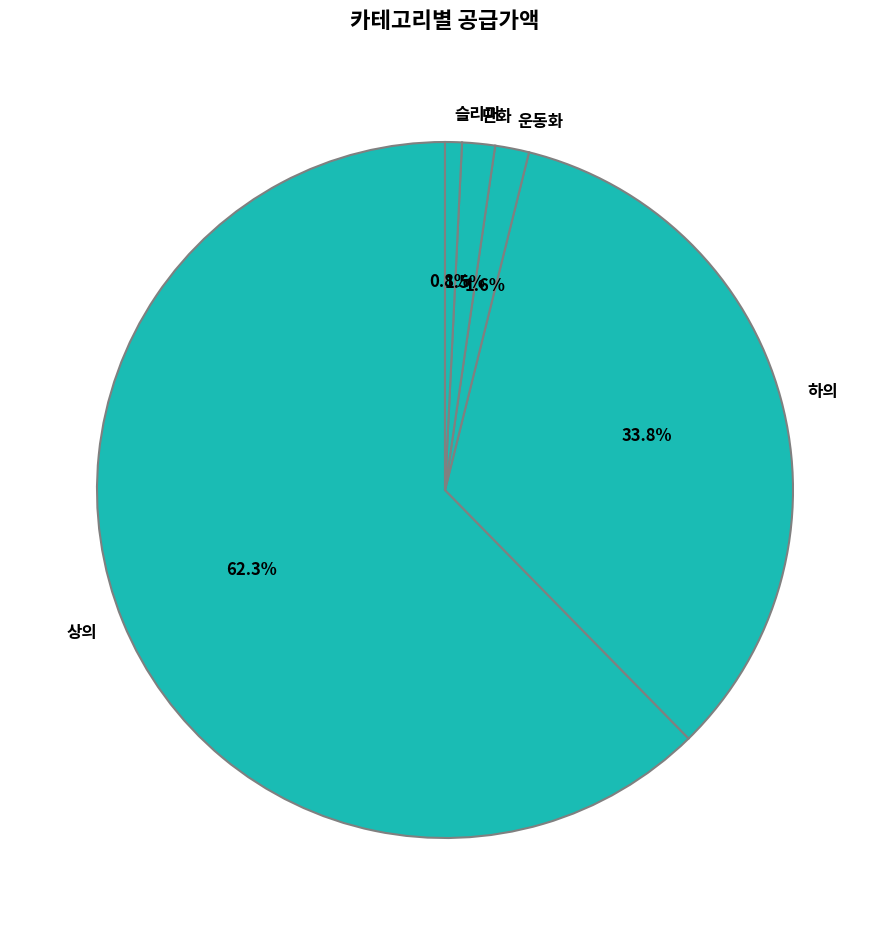

Approximately how many times larger is the value at 운동화 compared to 슬리퍼?

2.0